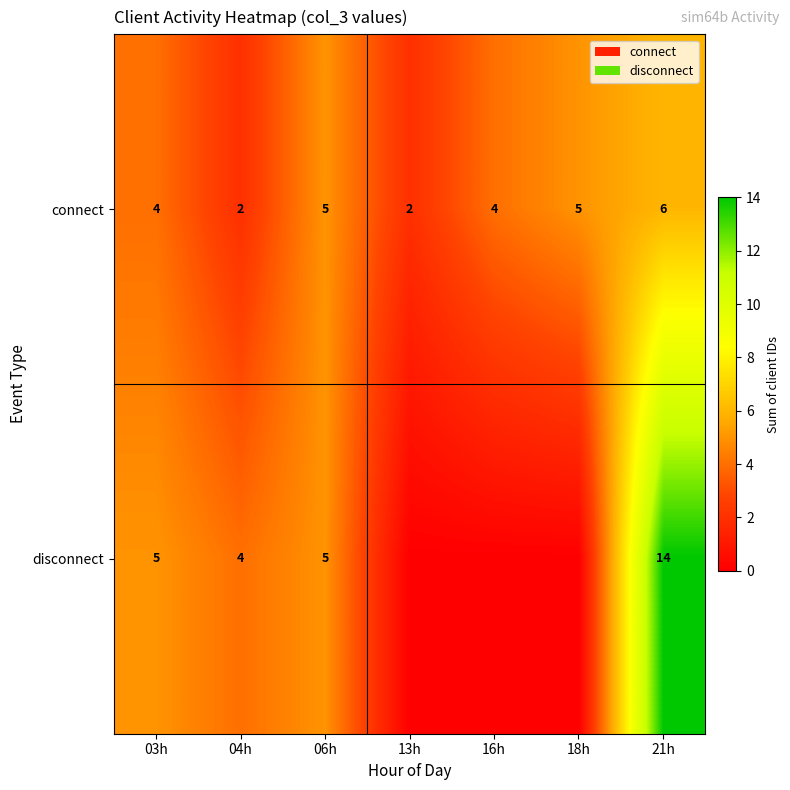

The value of connect at 21h is 10. True or false?

False